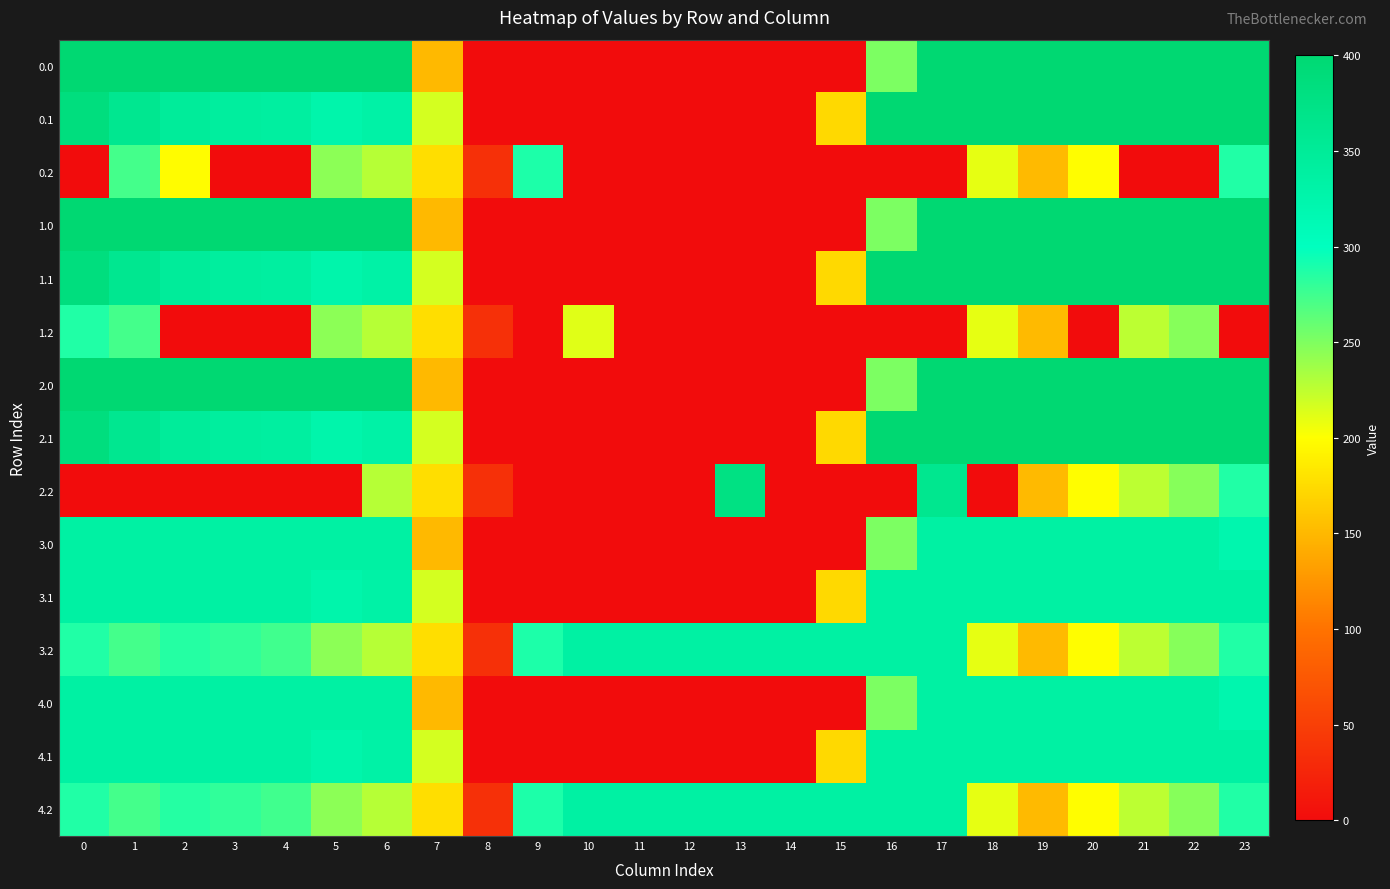

At which category is the sum across all series the highest?

23